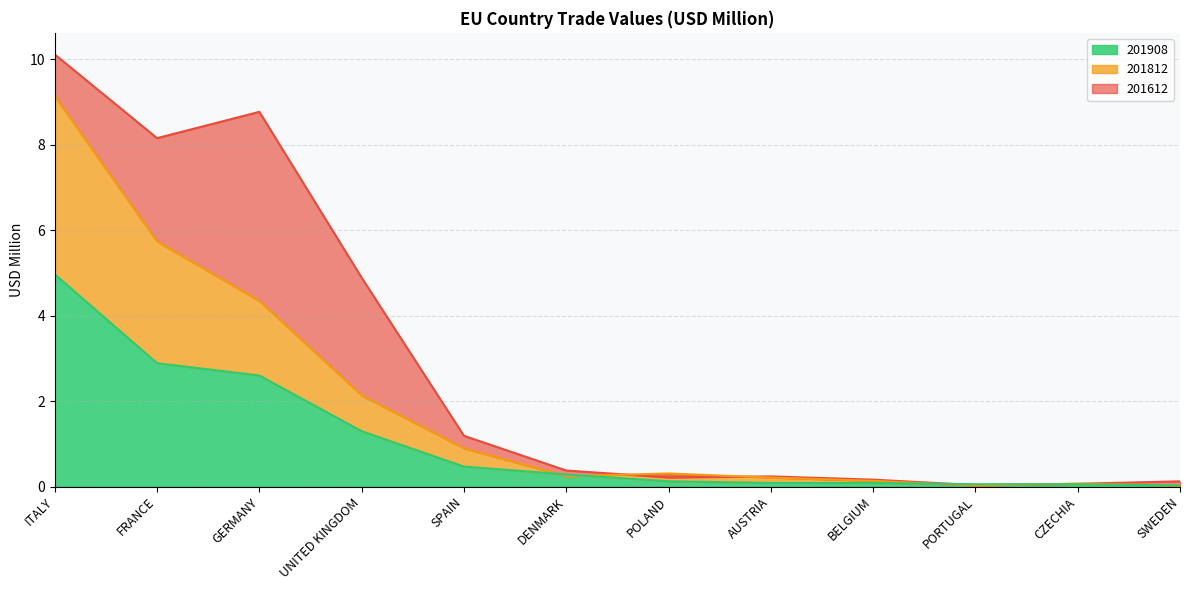

Is it true that 201908 equals 2.0 at UNITED KINGDOM?

False